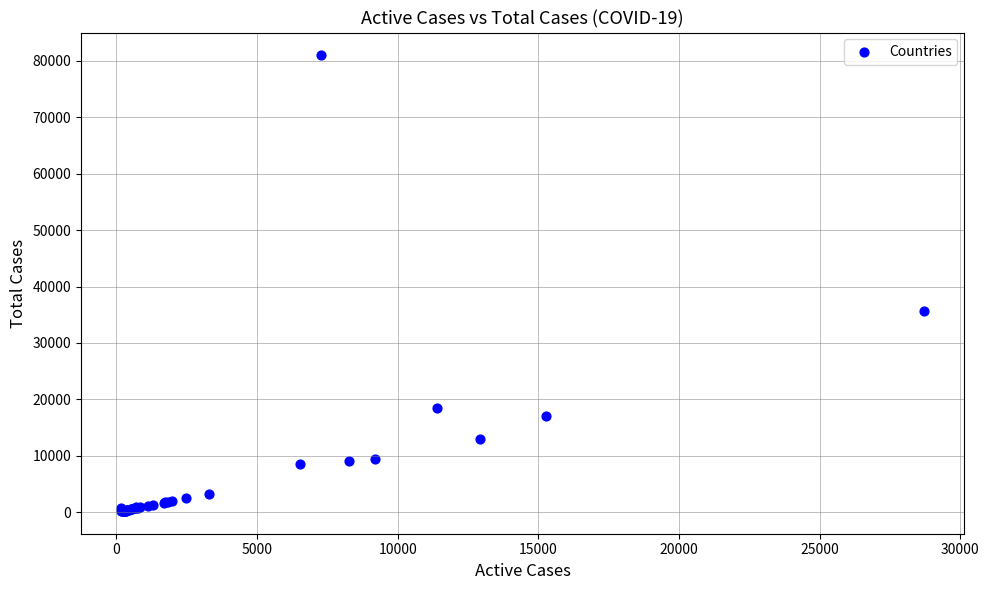

What Y value in the scatter plot is closest to 40597?

35713